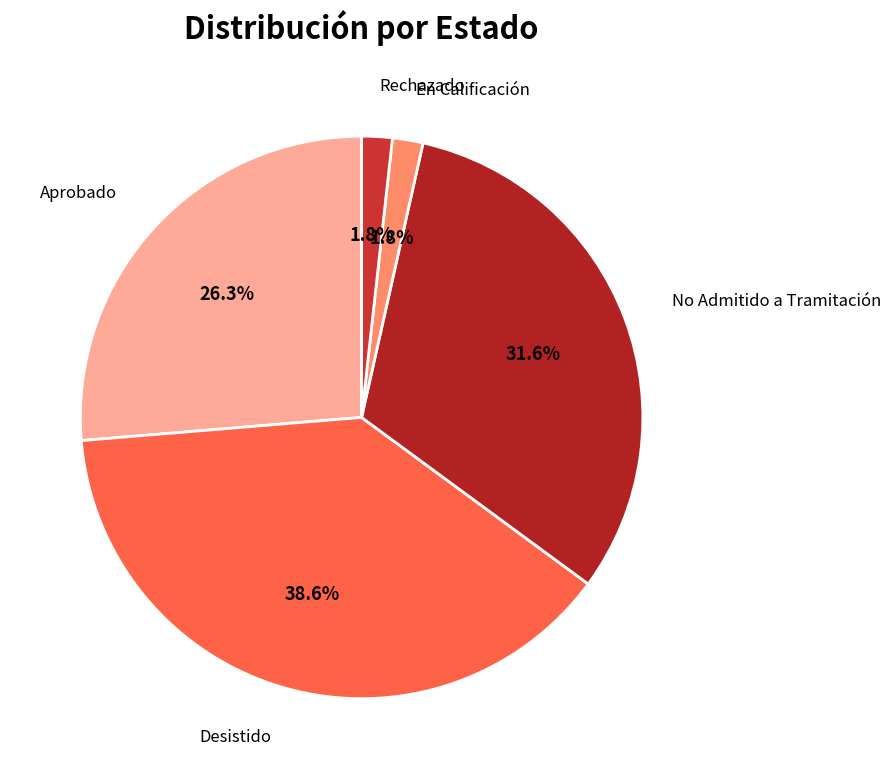

To the nearest percent, what is the difference between the Rechazado and Desistido slice percentages?

37%